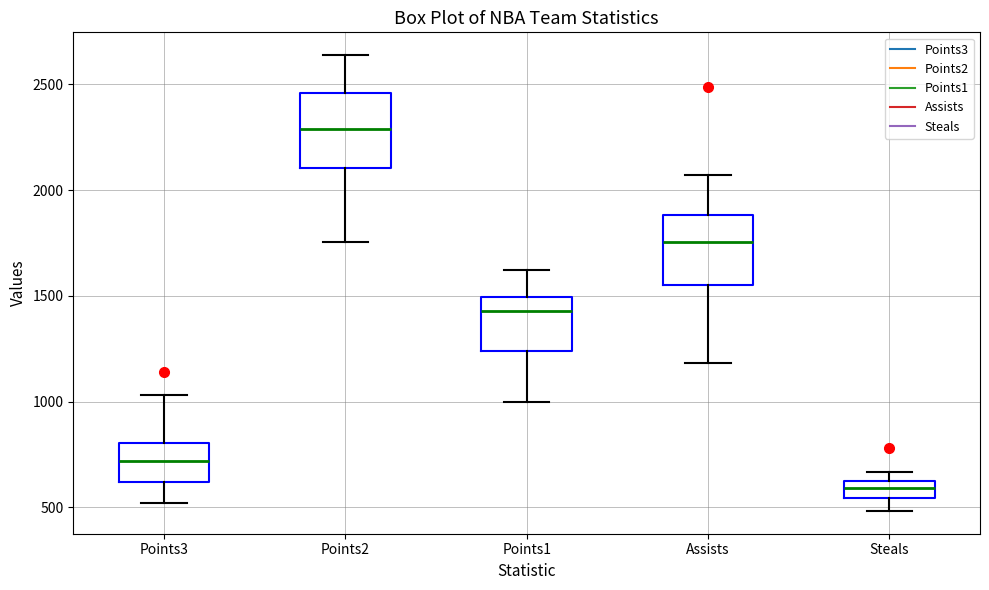

Where is the lower edge of the box for Assists on the y-axis? The values are not printed on the chart, so give them approximately, as read against the axis.

1550